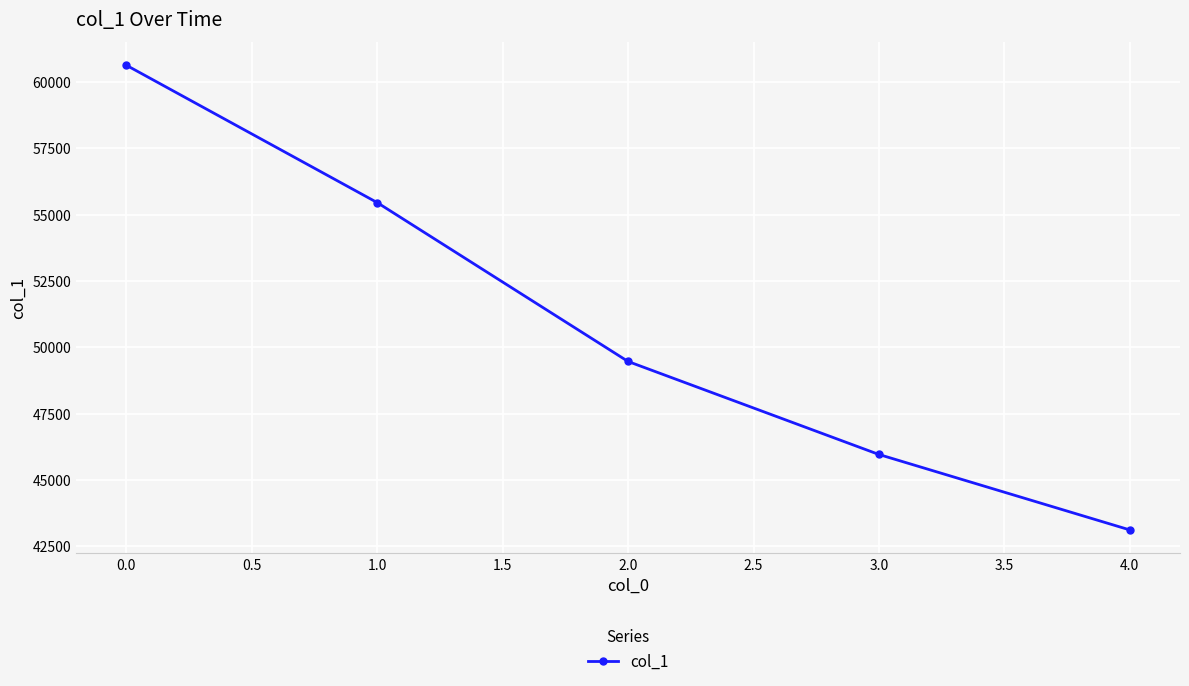

Where is the data nearest to the value 51872?

2.0